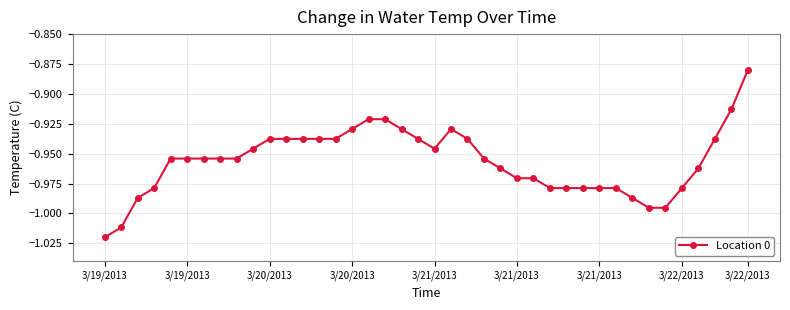

How many lines are shown in the chart?

1